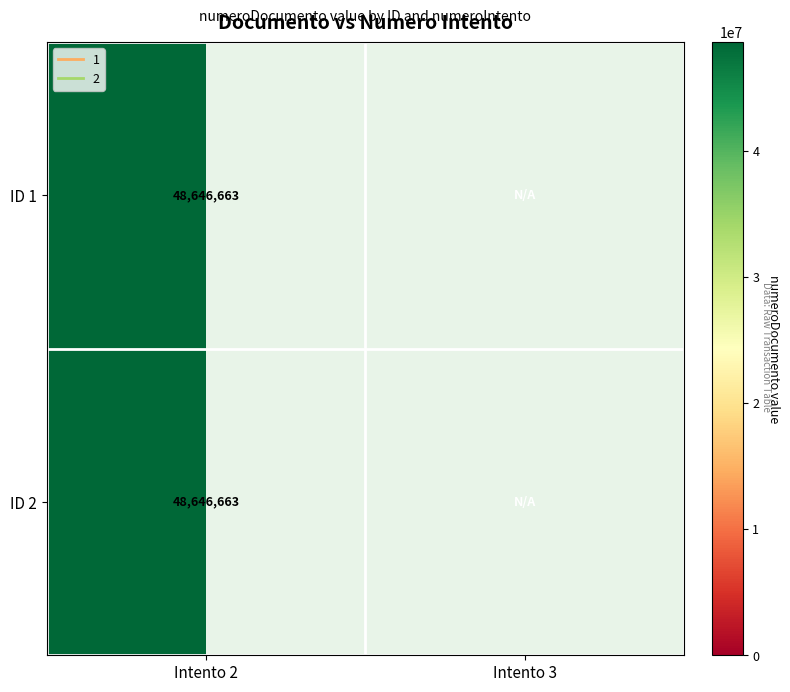

At which category does the chart reach its peak across all series?

Intento 2